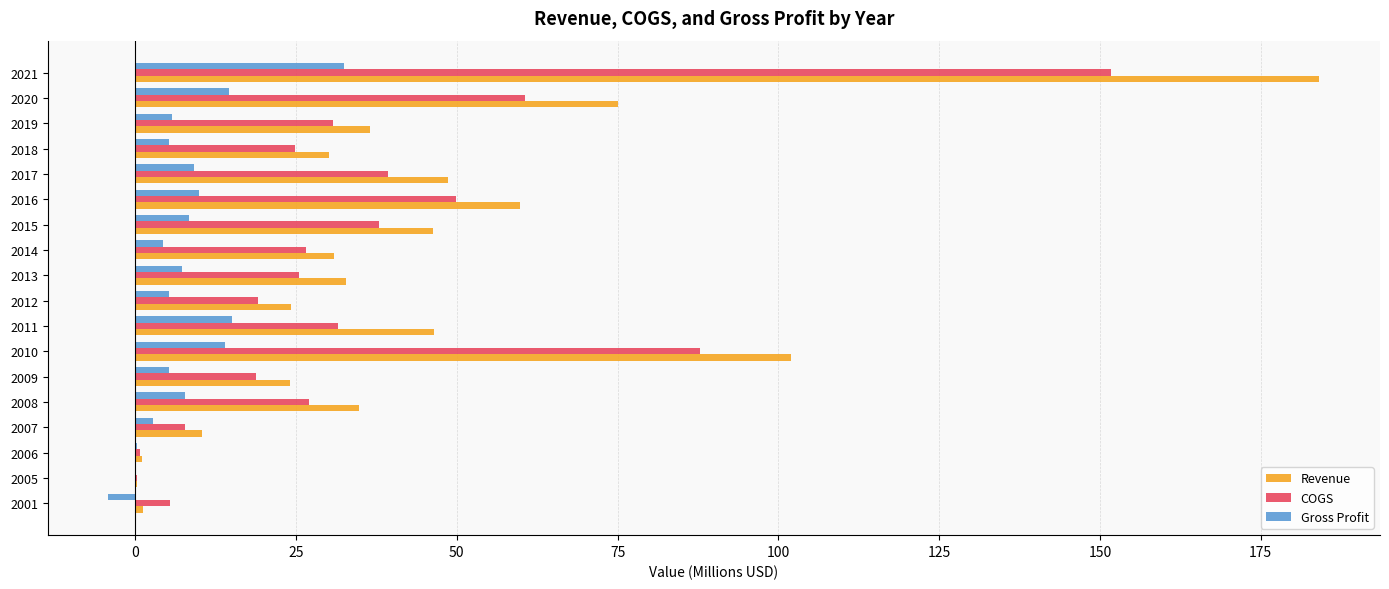

True or false: Revenue has a value of 75.1 at 2020.

True